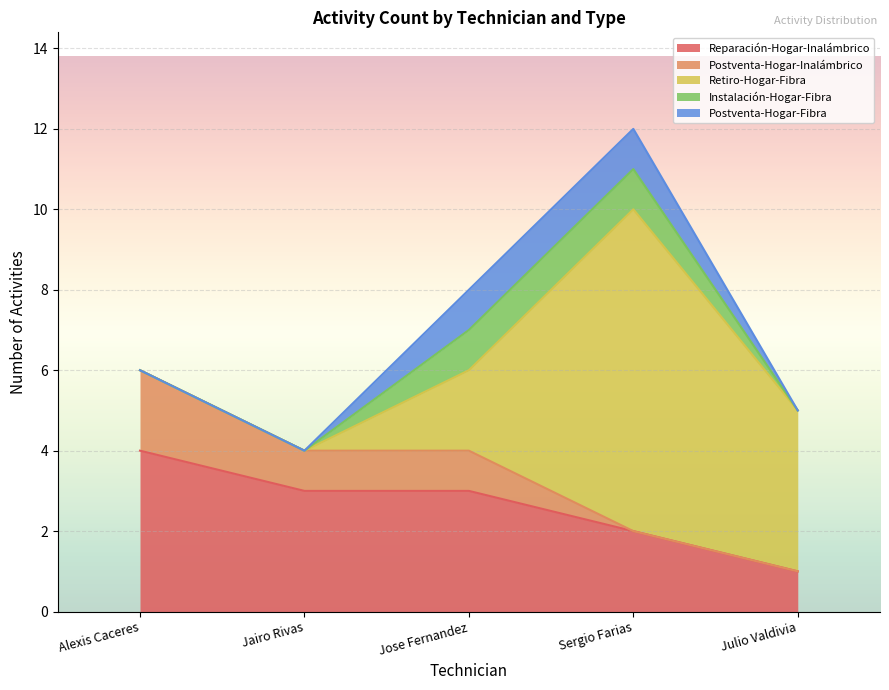

Reading left to right, extract all data points from this chart.

Reparación-Hogar-Inalámbrico: Alexis Caceres=4	Jairo Rivas=3	Jose Fernandez=3	Sergio Farias=2	Julio Valdivia=1
Postventa-Hogar-Inalámbrico: Alexis Caceres=2	Jairo Rivas=1	Jose Fernandez=1	Sergio Farias=0	Julio Valdivia=0
Retiro-Hogar-Fibra: Alexis Caceres=0	Jairo Rivas=0	Jose Fernandez=2	Sergio Farias=8	Julio Valdivia=4
Instalación-Hogar-Fibra: Alexis Caceres=0	Jairo Rivas=0	Jose Fernandez=1	Sergio Farias=1	Julio Valdivia=0
Postventa-Hogar-Fibra: Alexis Caceres=0	Jairo Rivas=0	Jose Fernandez=1	Sergio Farias=1	Julio Valdivia=0